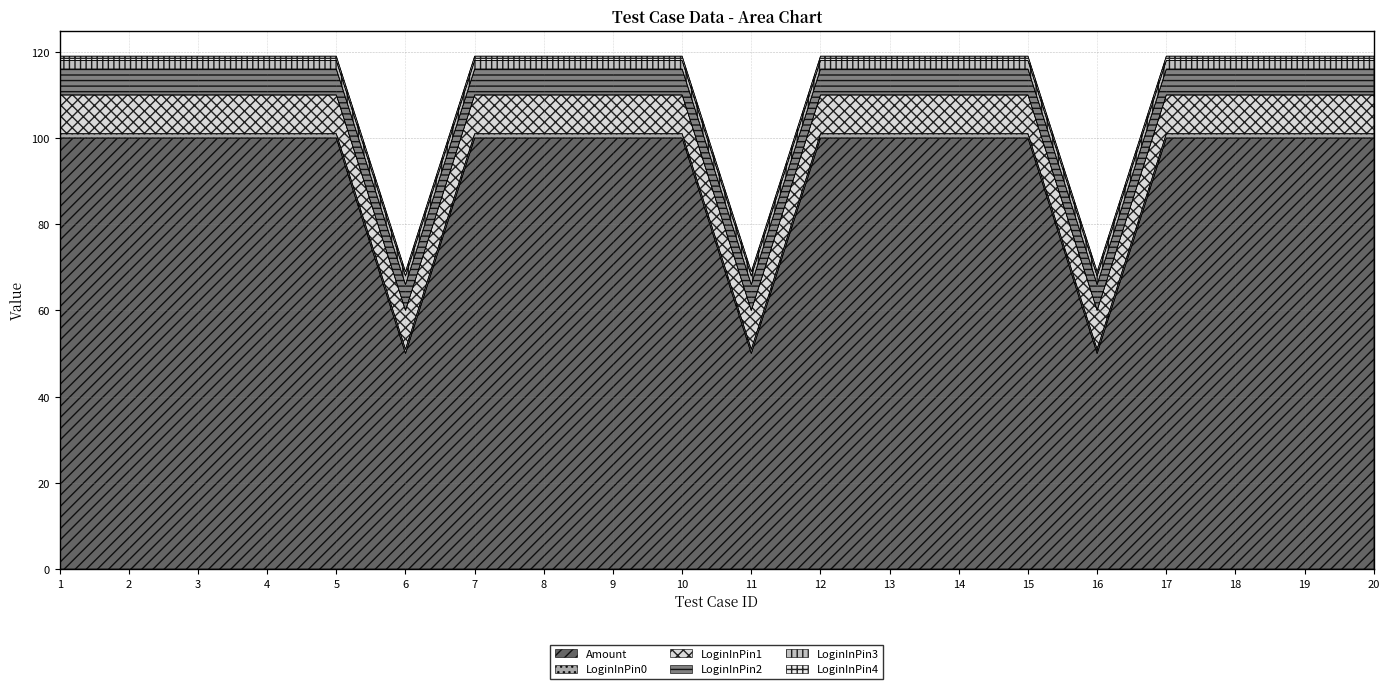

Is it true that Amount equals 56 at 1?

False